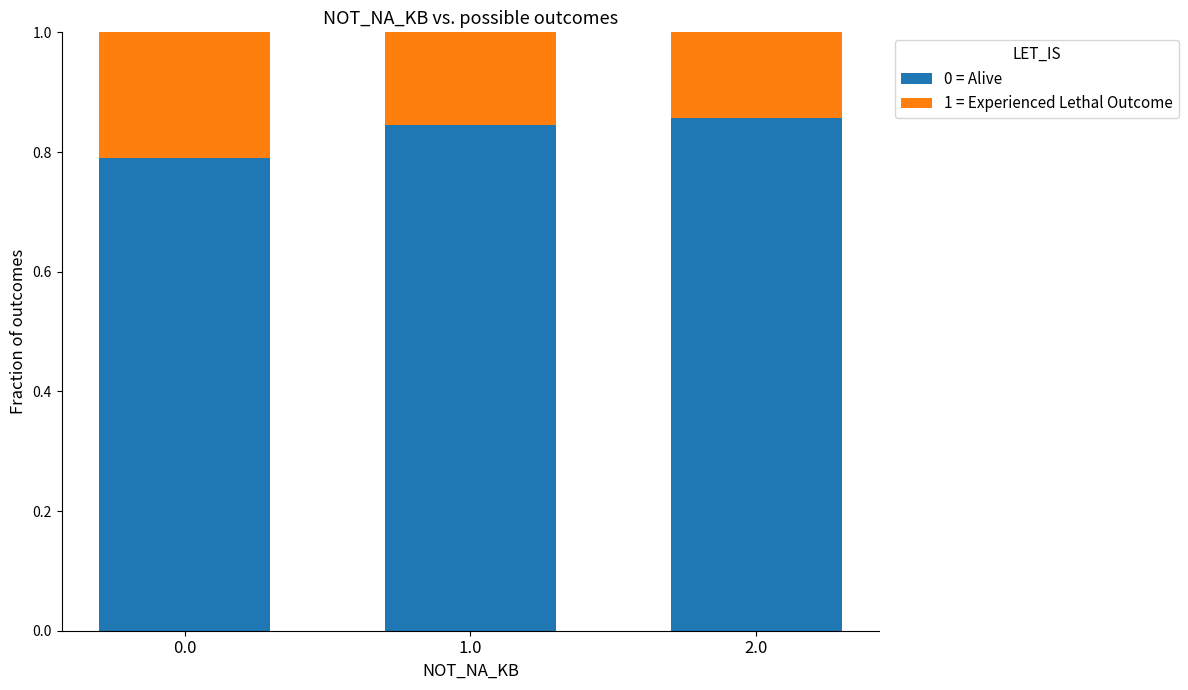

What is the total value across all series at 0.0?

1.0